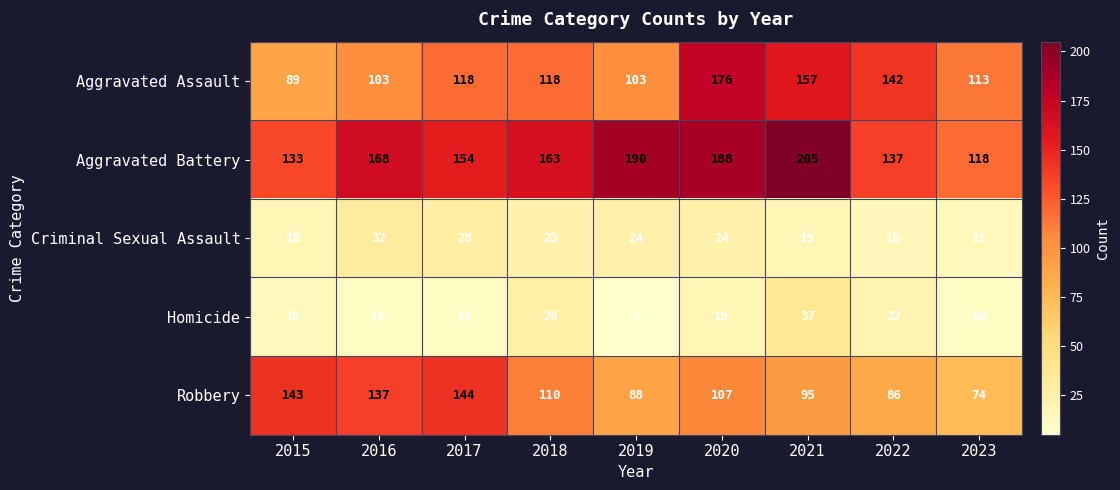

How many data points in Homicide are less than 15?

4